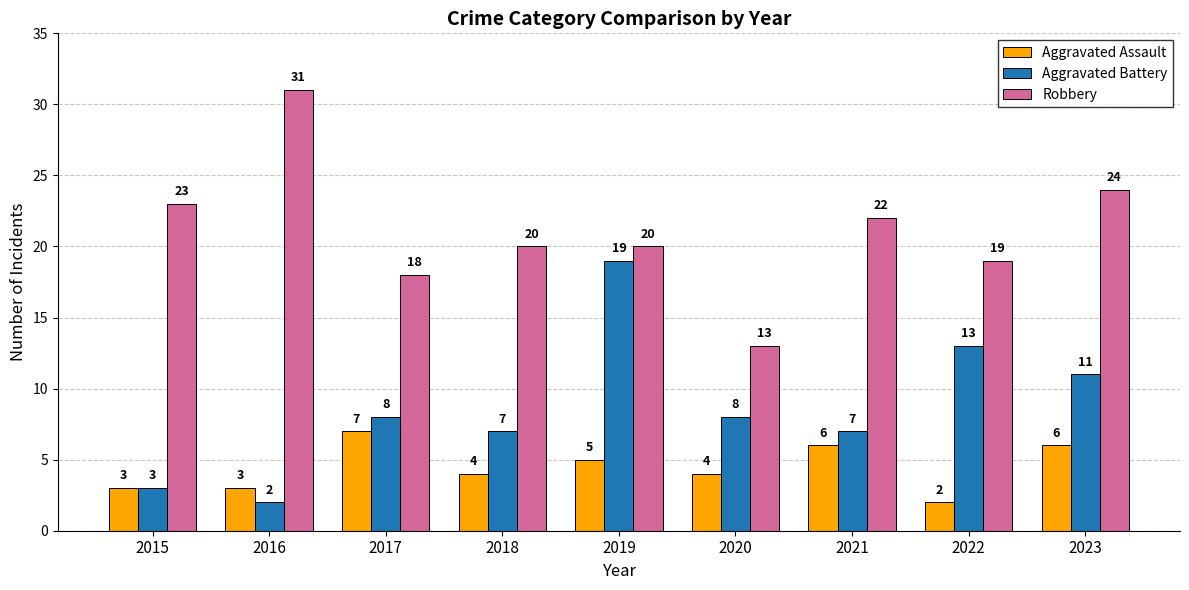

Which series has the largest total across all categories?

Robbery